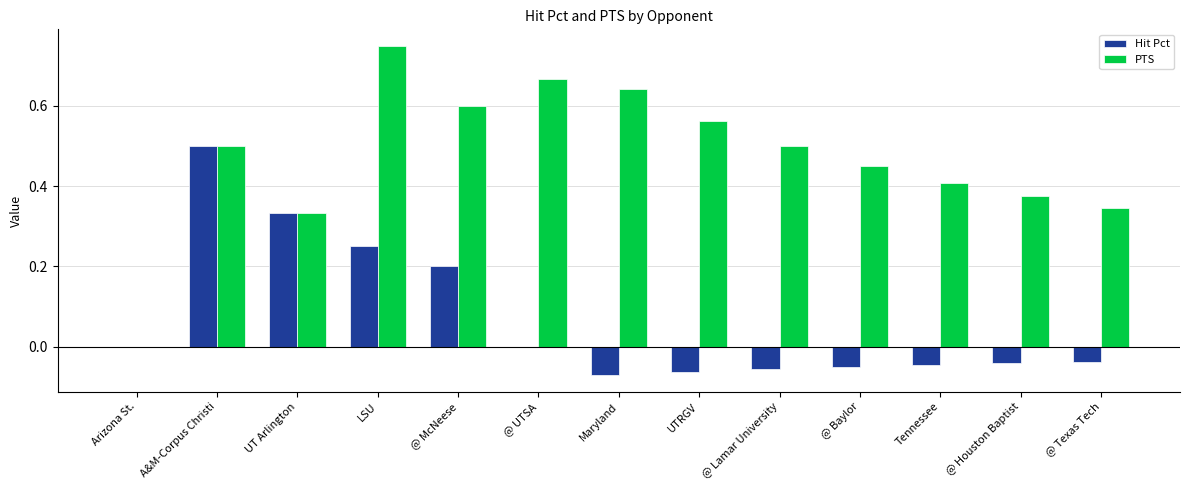

How many data points in PTS are above 0?

12